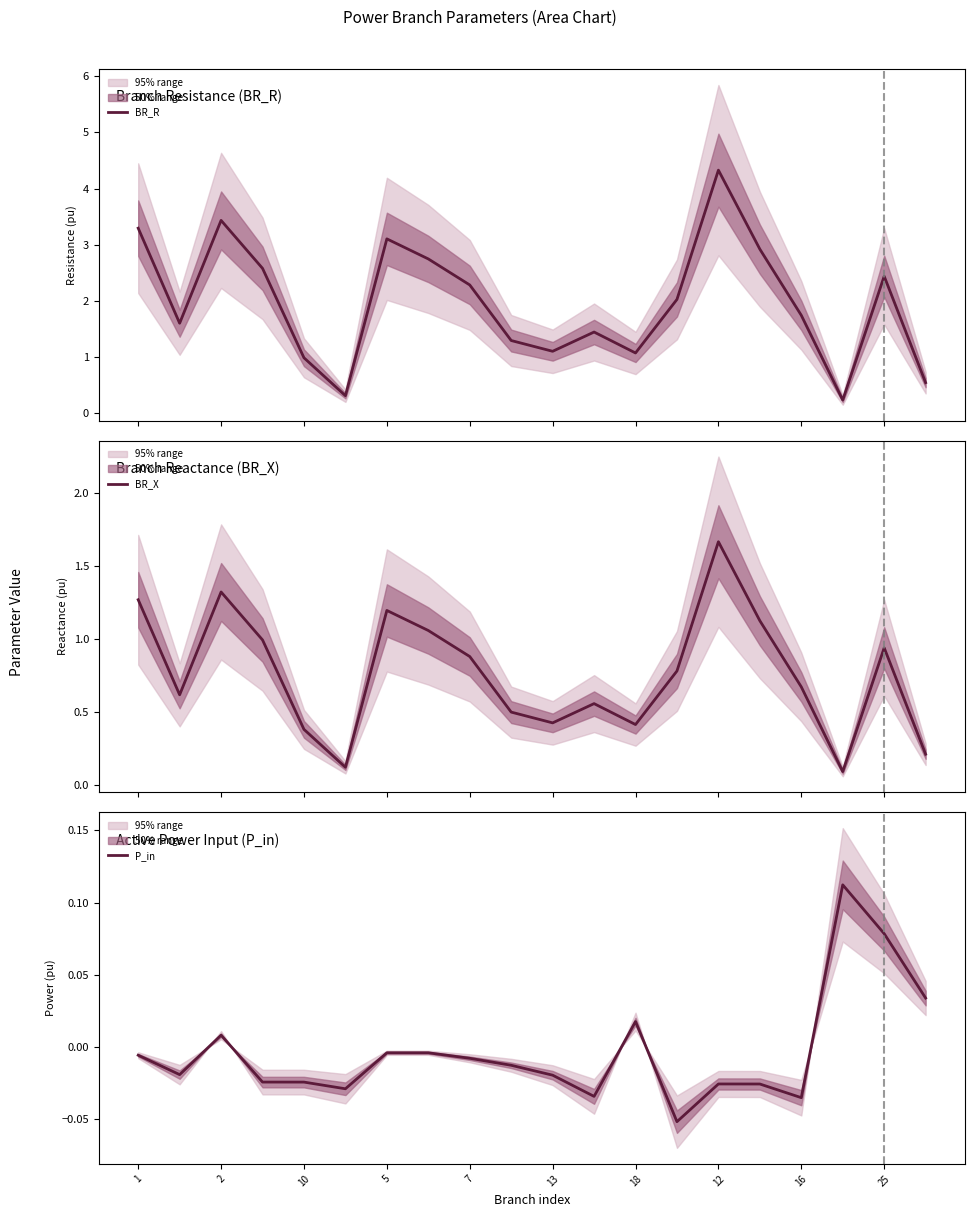

Does the chart have visible grid lines?

No